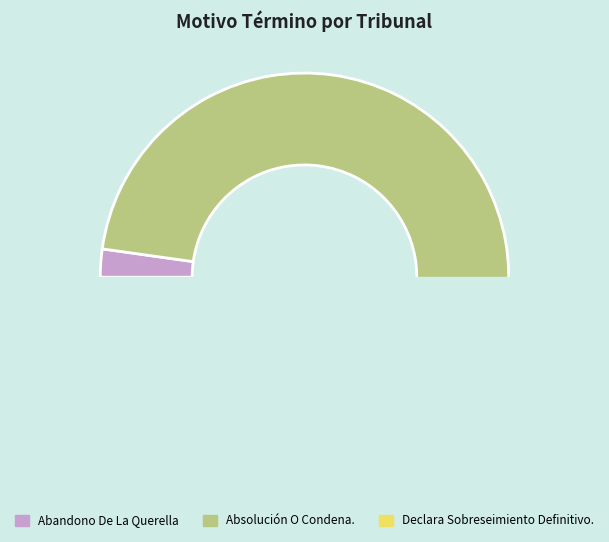

Is there any slice that represents more than half of the pie?

Yes